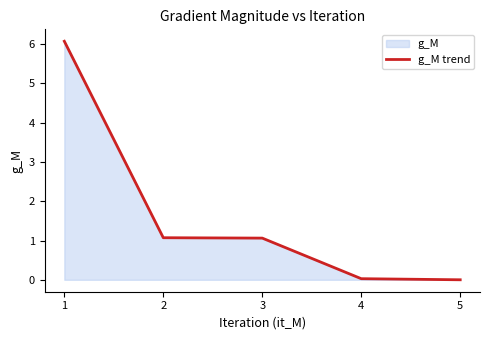

How many values are below 1?

2